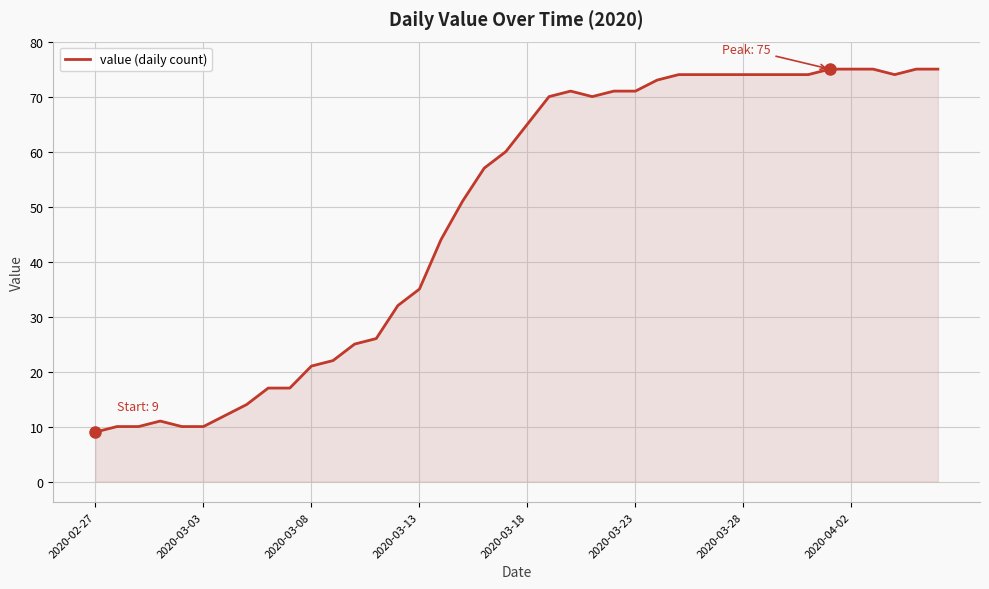

How many lines are shown in the chart?

1